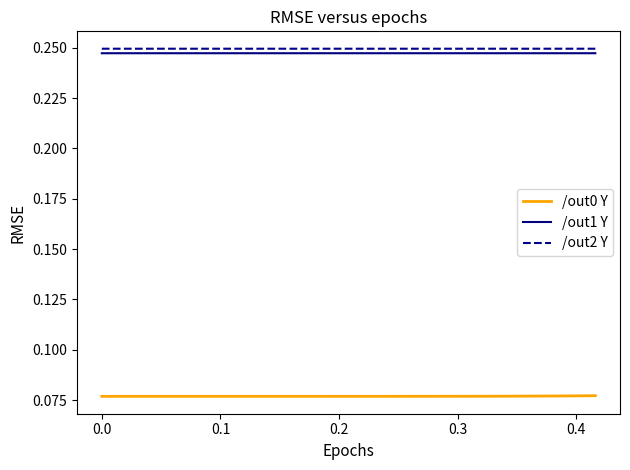

True or false: /out1 Y and /out0 Y cross at least once.

False